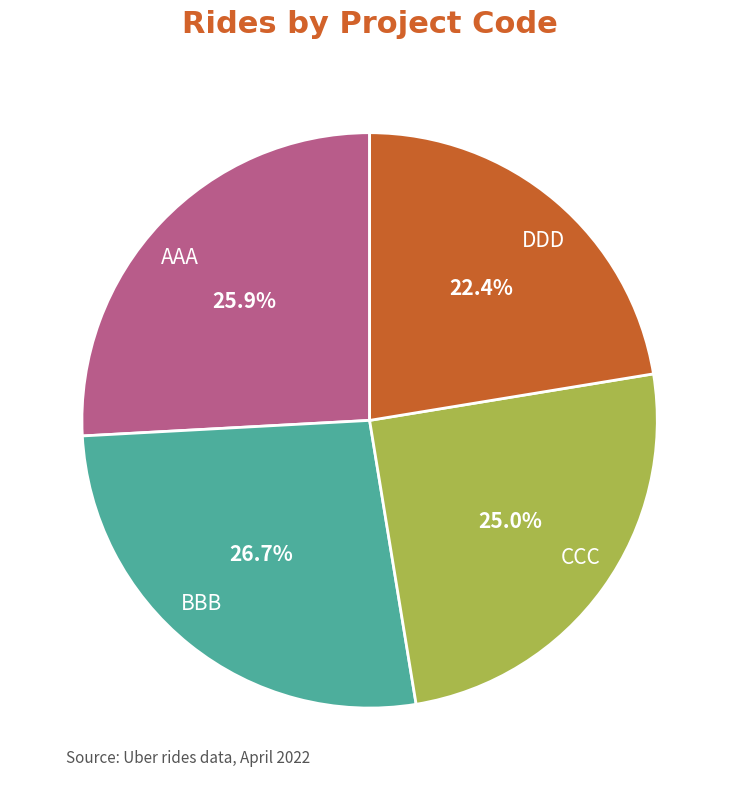

What percentage is the BBB slice, to the nearest percent?

27%